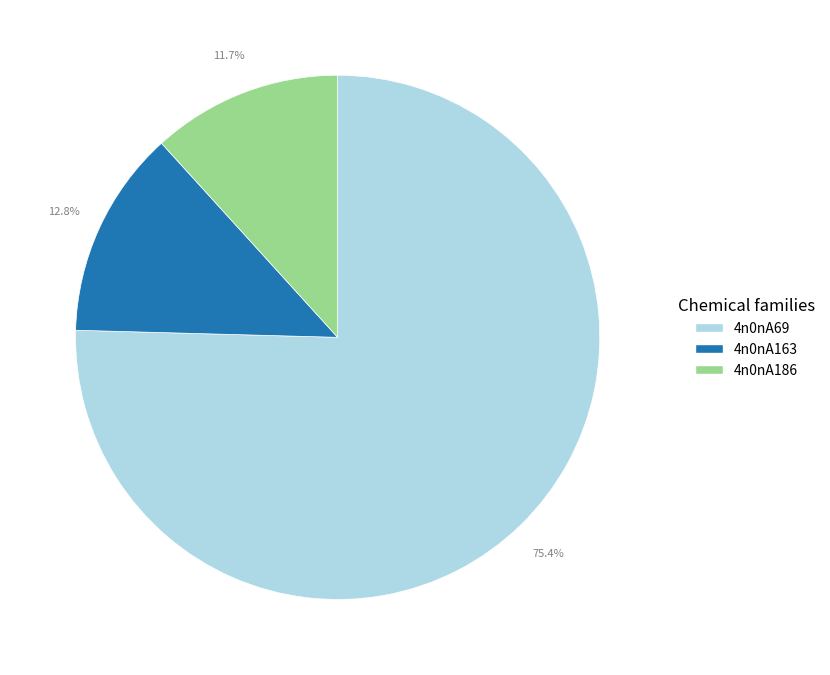

Combined, what portion of the pie is 4n0nA186 and 4n0nA69?

87.2%